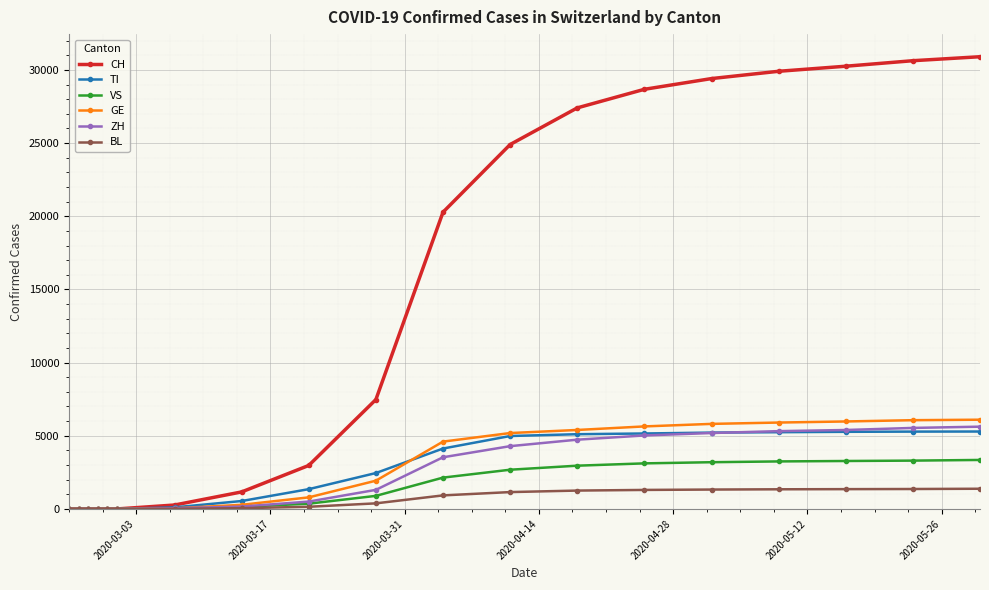

At how many categories does at least one series exceed 18808?

9